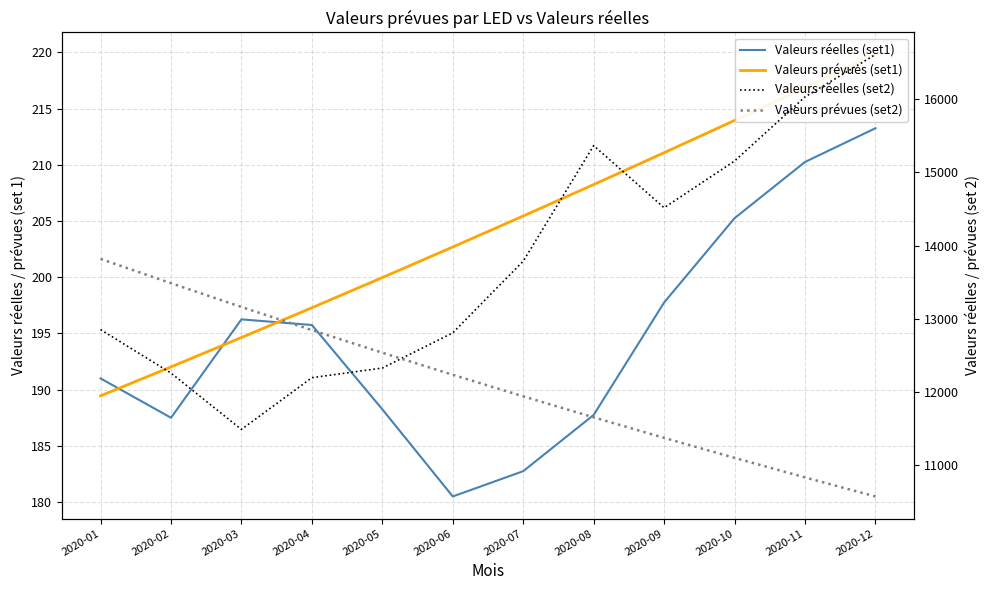

Which has a higher value, 2020-06 or 2020-11?

2020-11